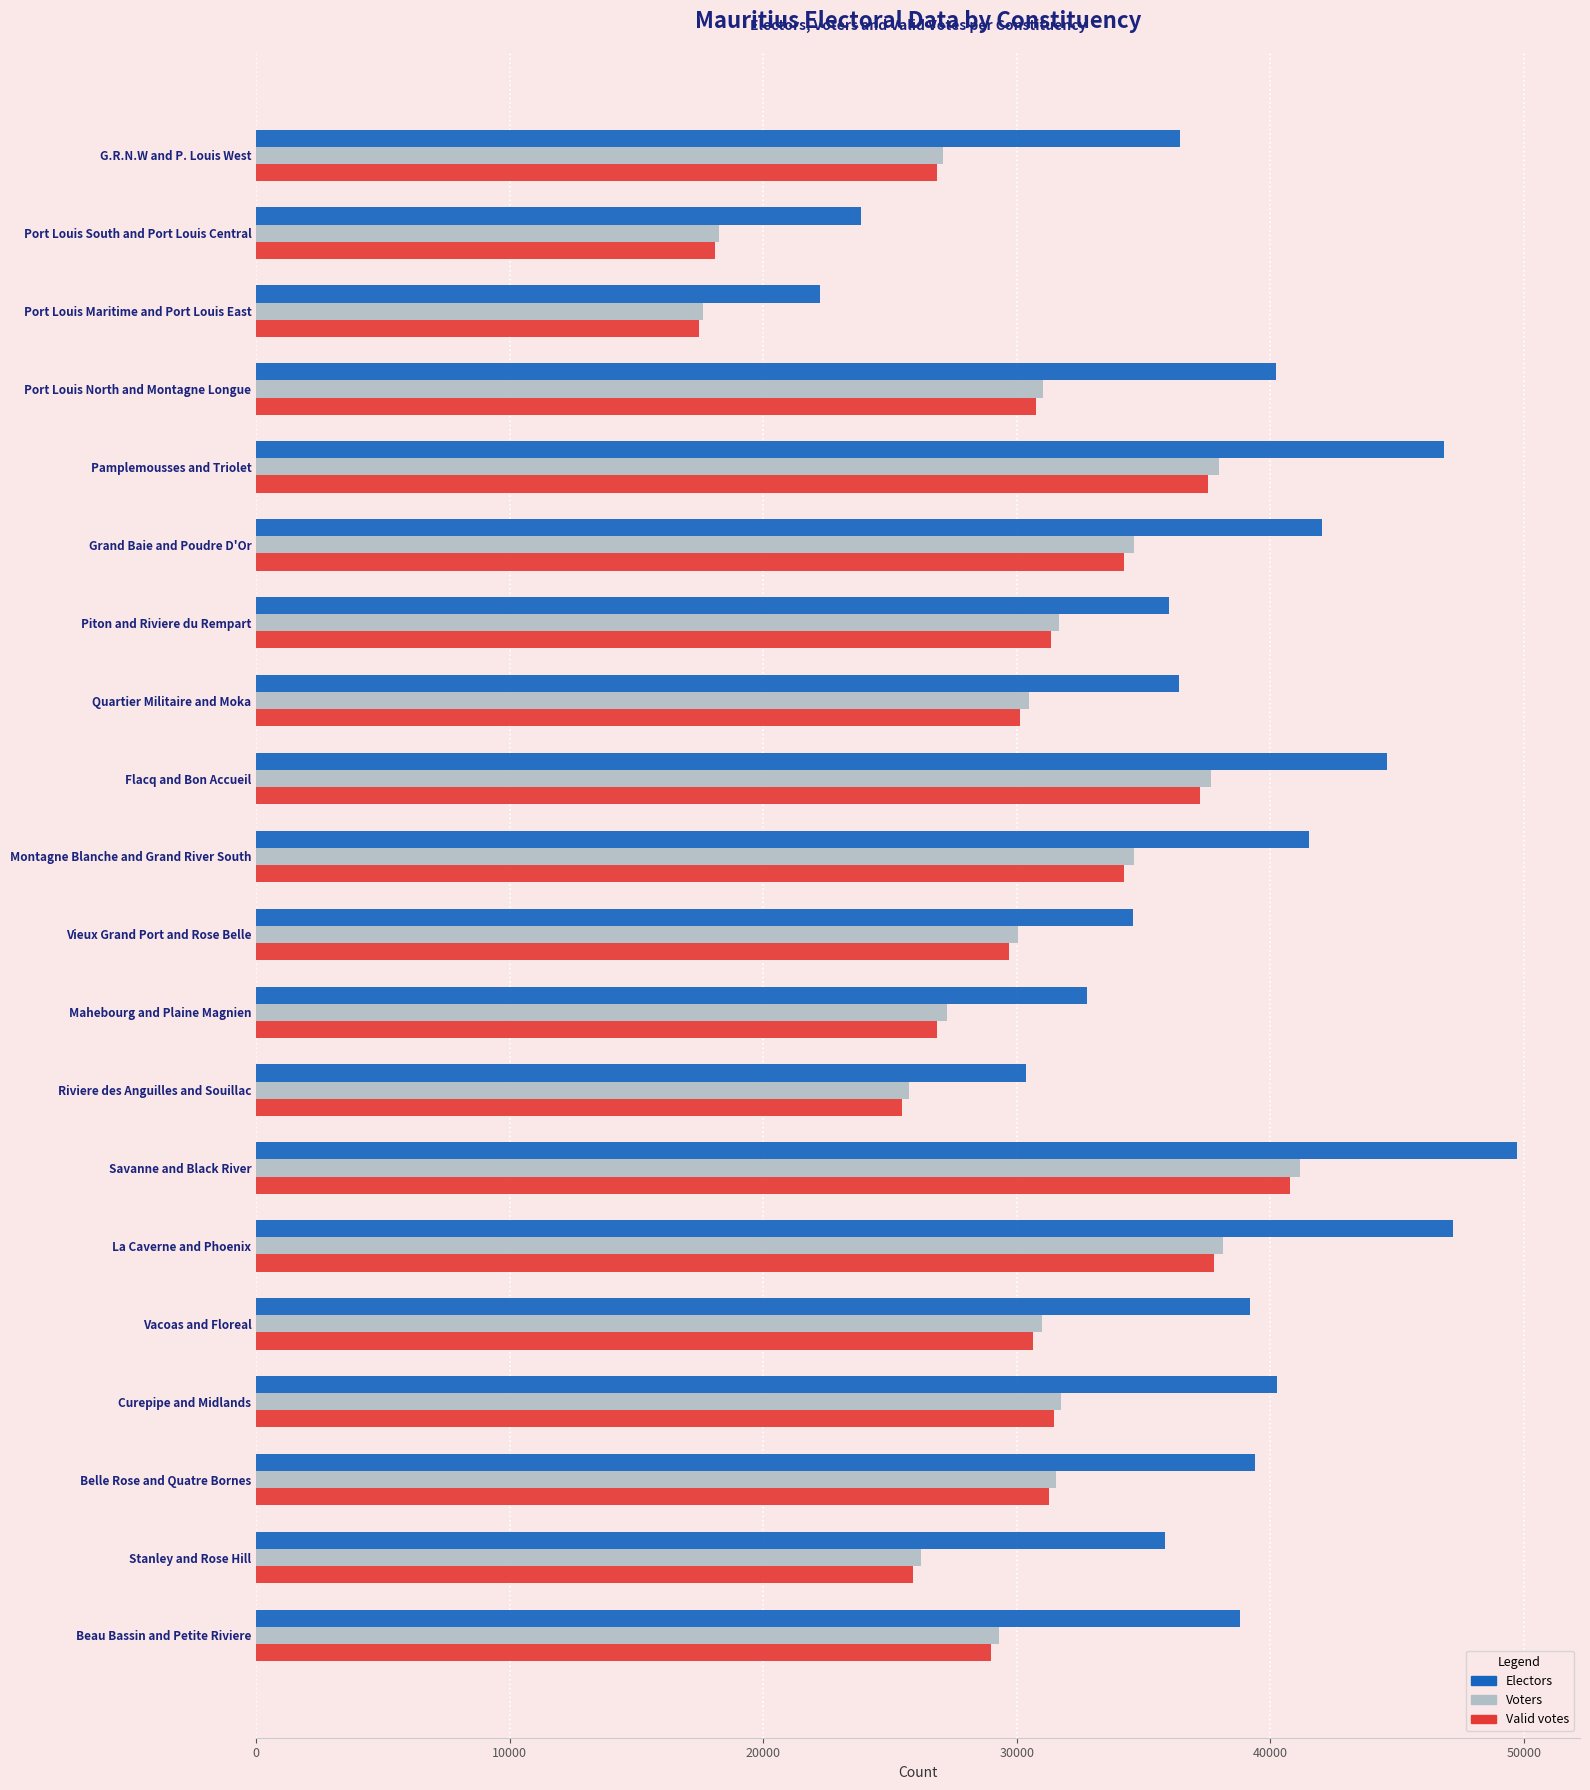

True or false: Valid votes has a value of 50789 at Grand Baie and Poudre D'Or.

False